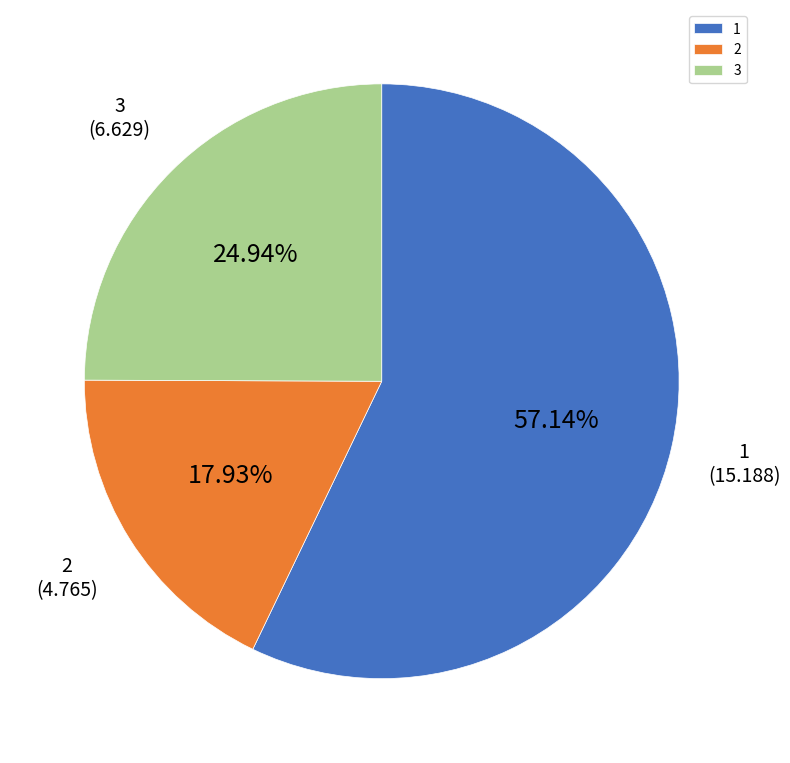

Between 1 and 3, which is larger?

1